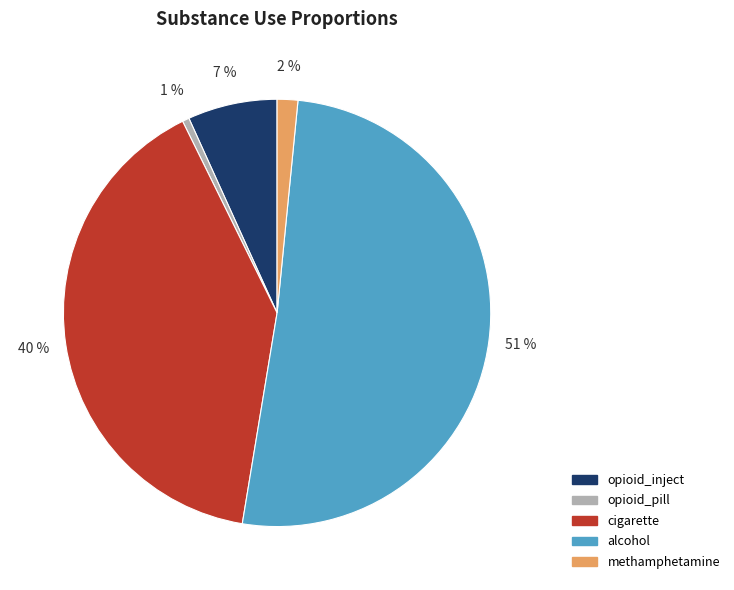

To the nearest percent, what is the average slice percentage?

20%